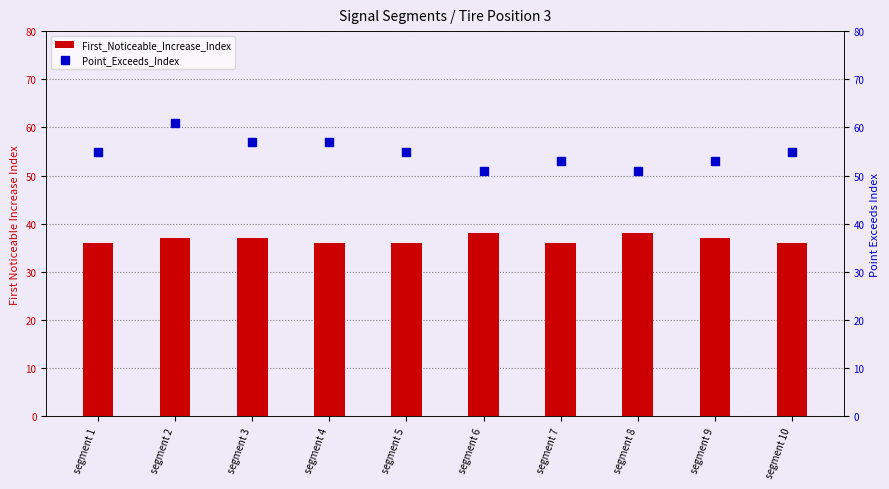

Which series has the largest Y range (max minus min)?

Point_Exceeds_Index